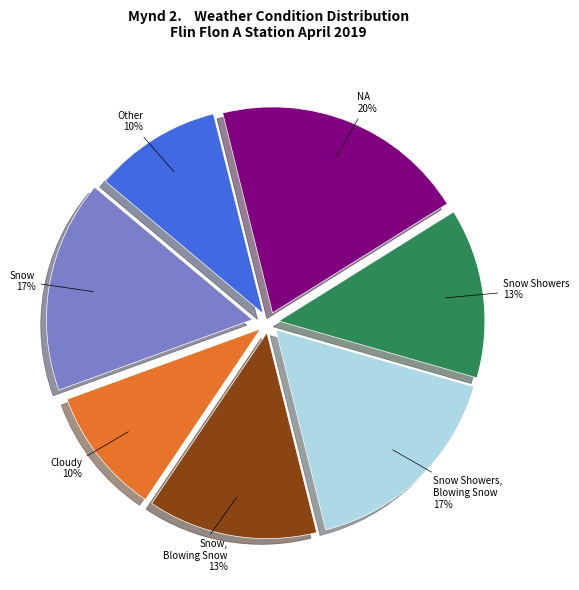

Is there a majority slice in this chart?

No